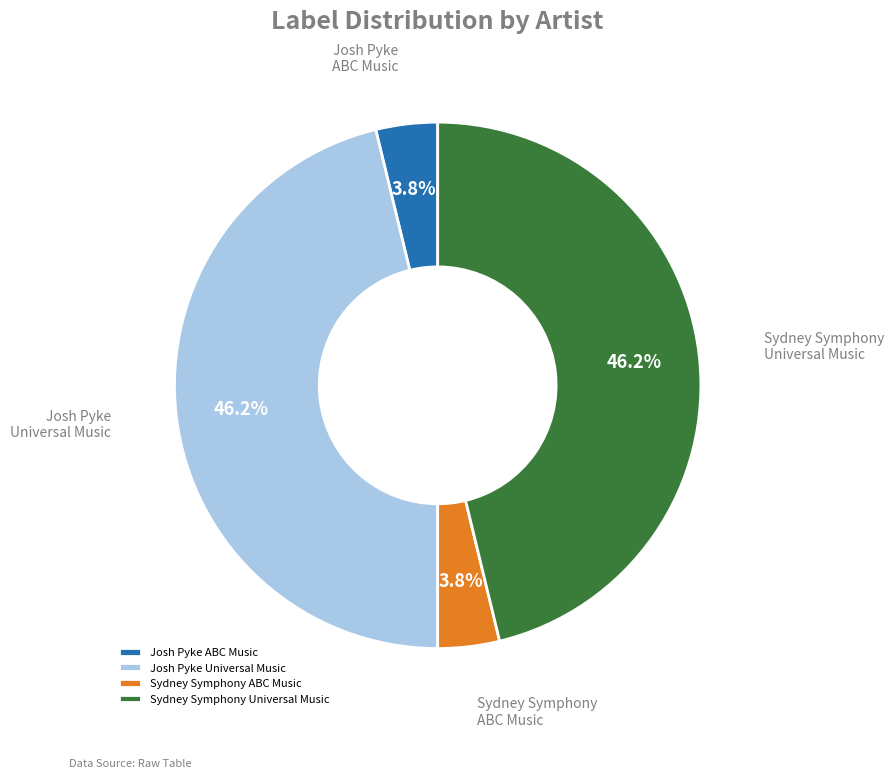

Is there a majority slice in this chart?

No